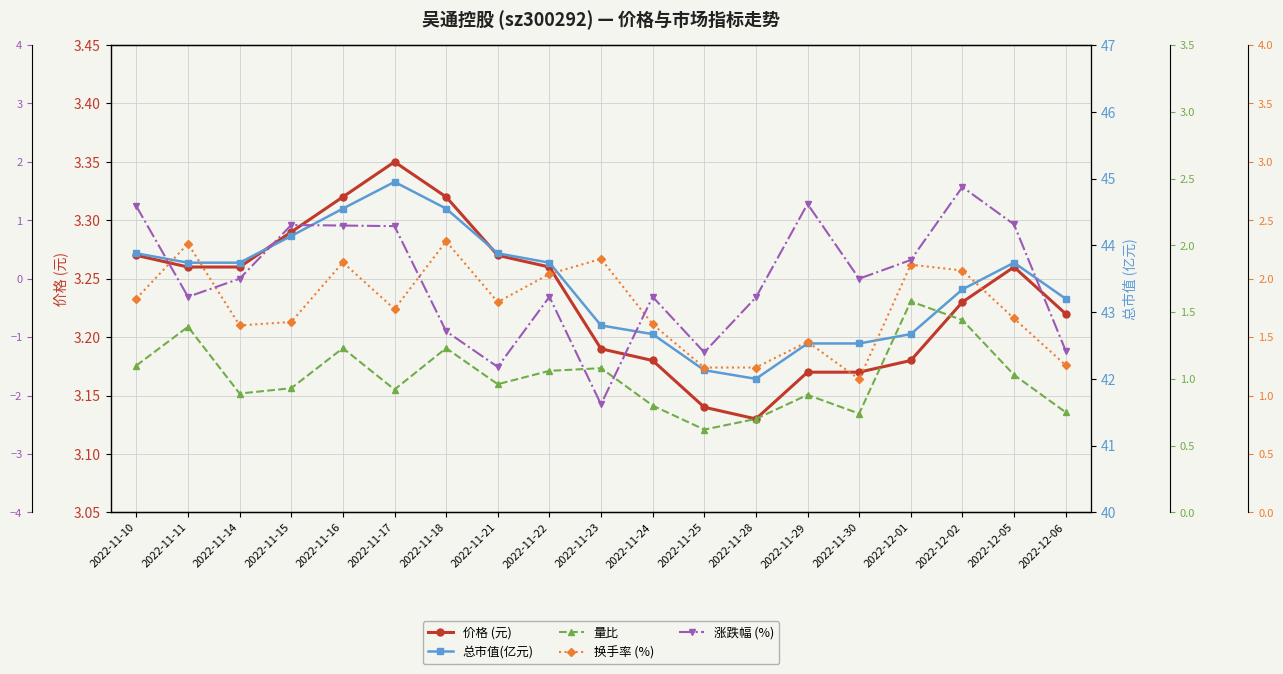

Which series has the largest total across all categories?

总市值(亿元)